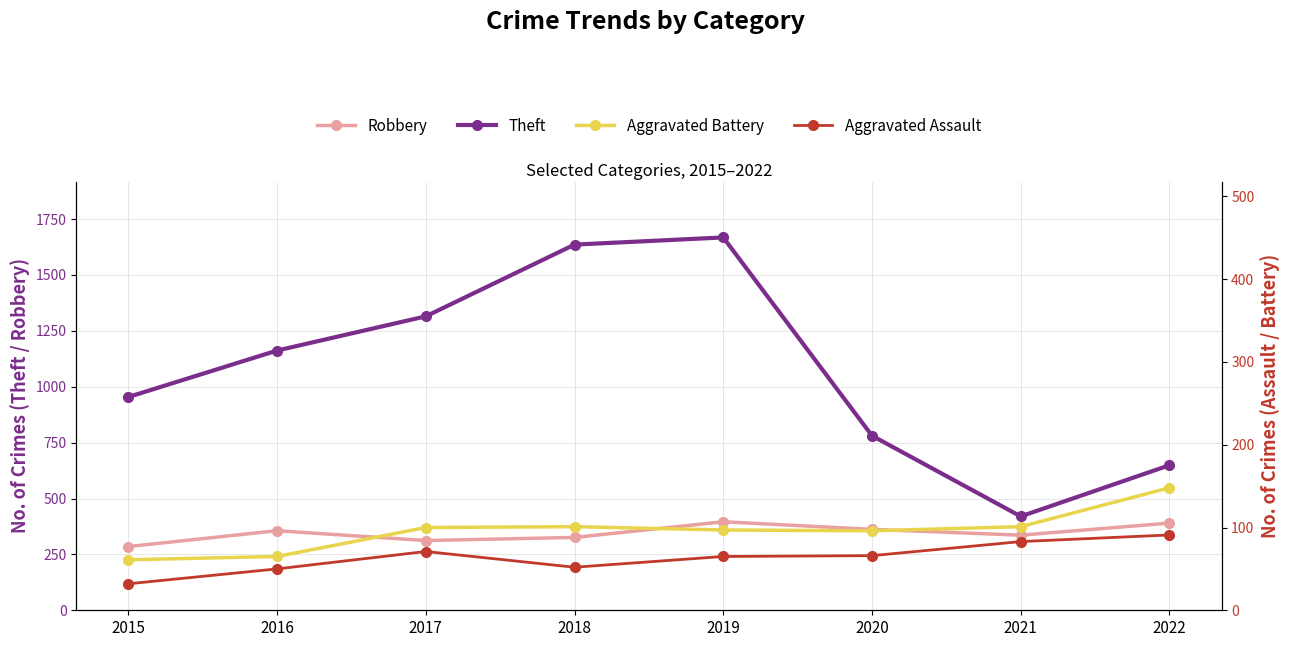

Rank the categories by Theft value from lowest to highest.

2021, 2022, 2020, 2015, 2016, 2017, 2018, 2019